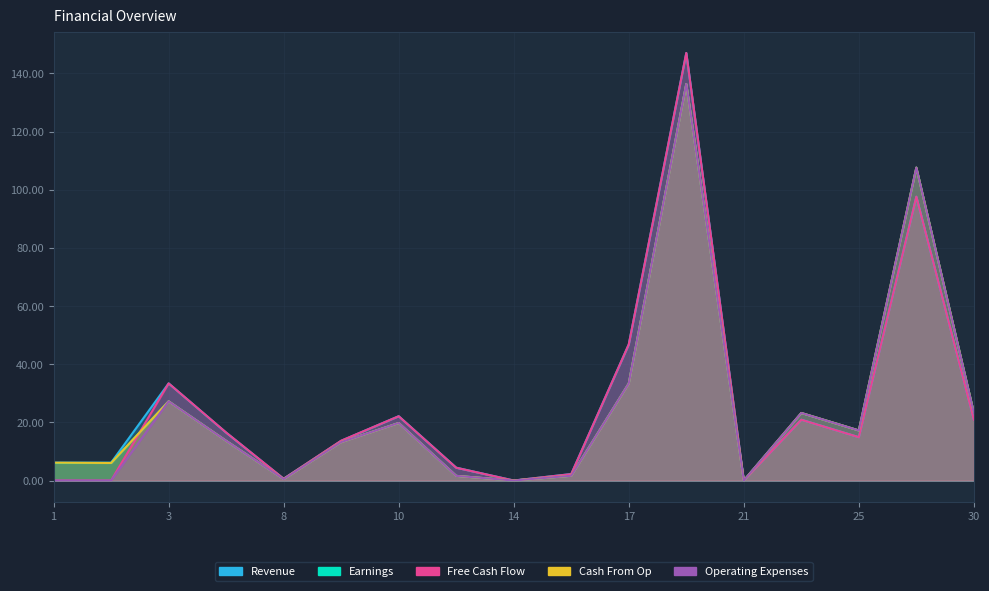

How many categories are shown in the chart?

17